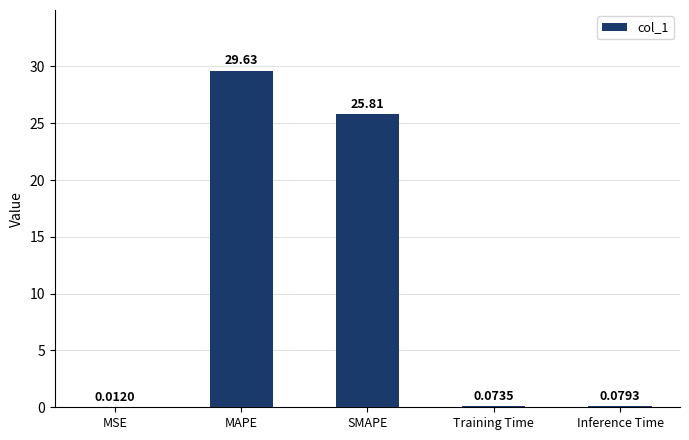

Where is the data nearest to the value 14?

SMAPE